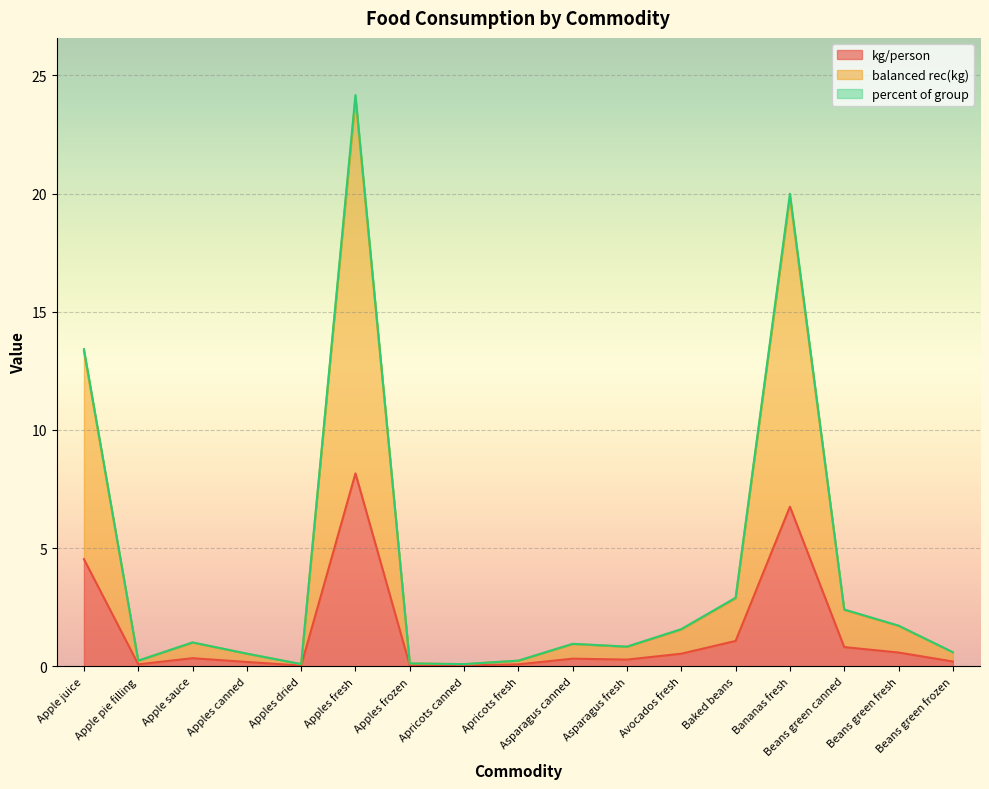

Is it true that kg/person equals 8.1 at Apple juice?

False